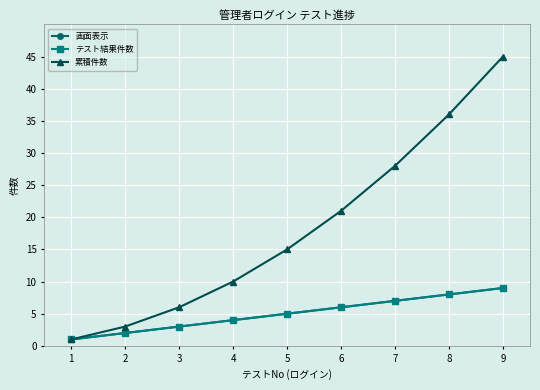

Which series has the largest range (max minus min)?

累積件数